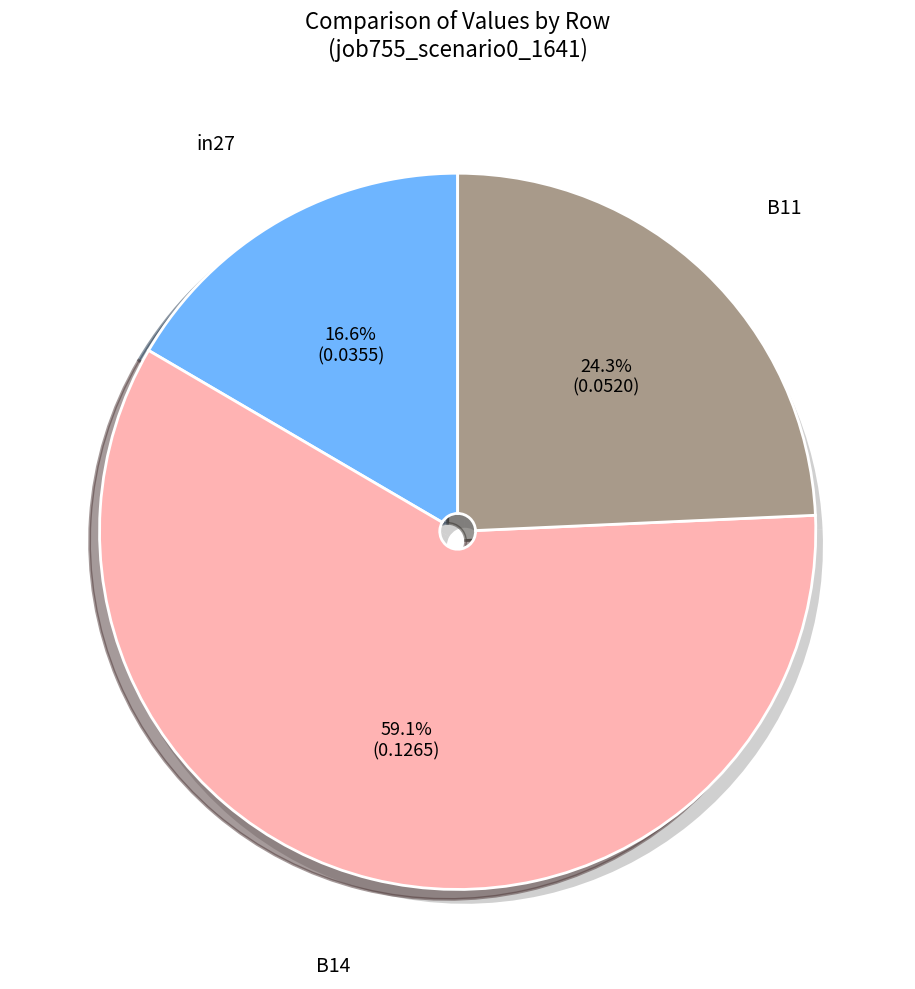

Is there a majority slice in this chart?

Yes